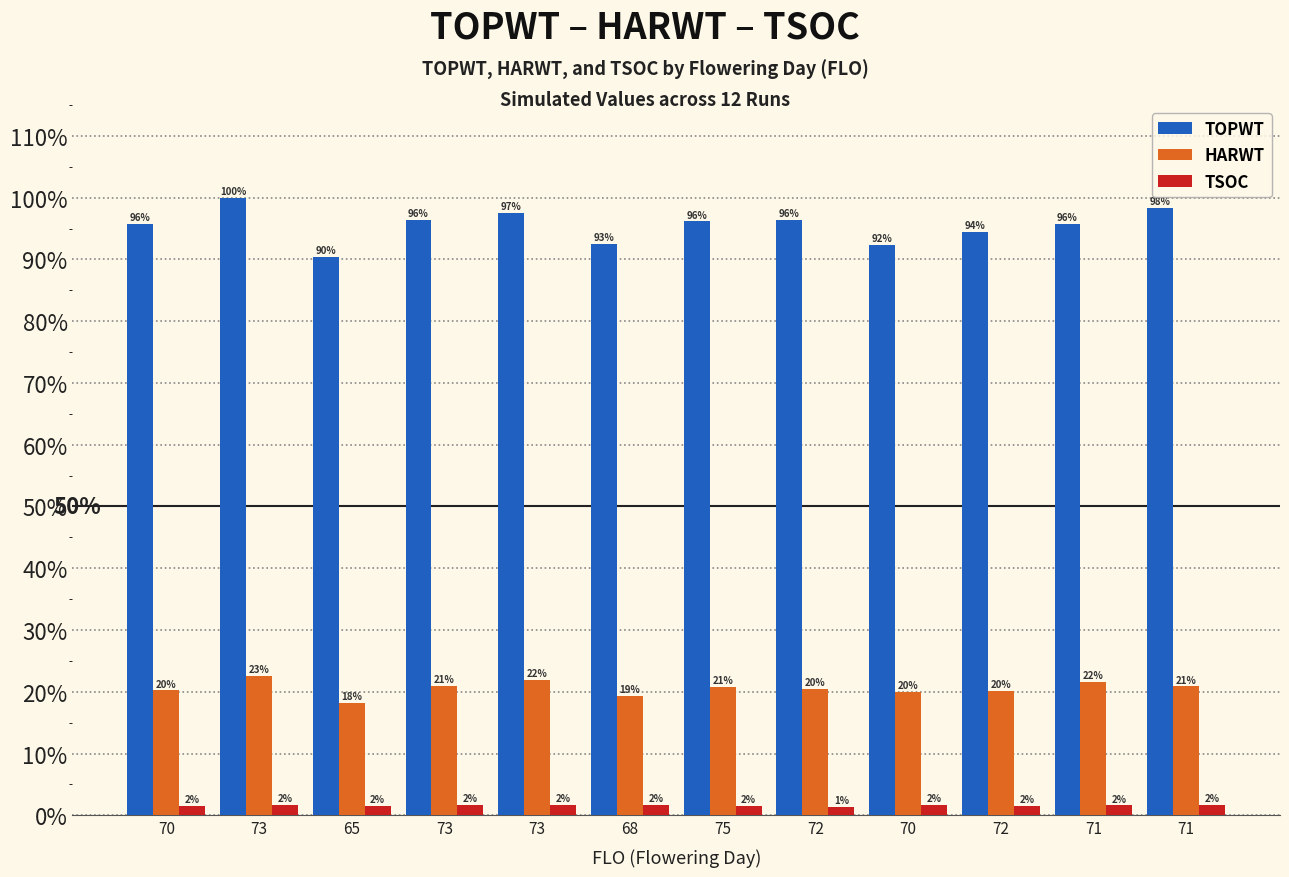

Does the chart contain any negative values?

No